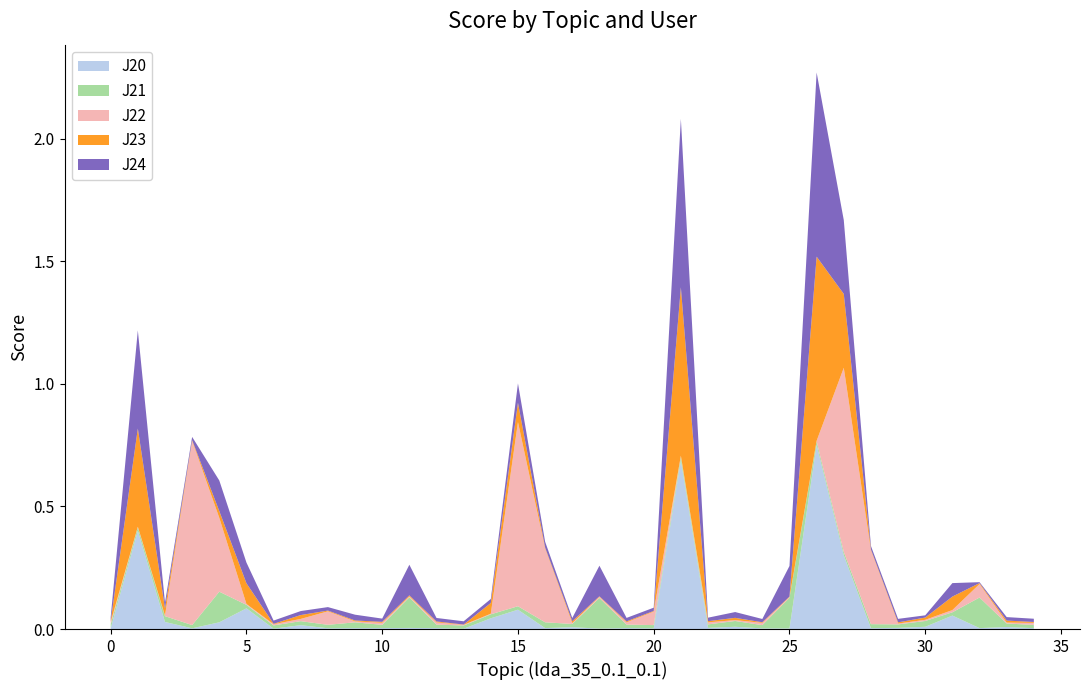

Reading right to left, transcribe all the data shown in this chart.

J20: 0.0	0.0	0.0	0.1	0.0	0.0	0.0	0.3	0.8	0.0	0.0	0.0	0.0	0.7	0.0	0.0	0.0	0.0	0.0	0.1	0.0	0.0	0.0	0.0	0.0	0.0	0.0	0.0	0.0	0.1	0.0	0.0	0.0	0.4	0.0
J21: 0.0	0.0	0.1	0.0	0.0	0.0	0.0	0.0	0.0	0.1	0.0	0.0	0.0	0.0	0.0	0.0	0.1	0.0	0.0	0.0	0.0	0.0	0.0	0.1	0.0	0.0	0.0	0.0	0.0	0.0	0.1	0.0	0.0	0.0	0.0
J22: 0.0	0.0	0.1	0.0	0.0	0.0	0.3	0.8	0.0	0.0	0.0	0.0	0.0	0.0	0.1	0.0	0.0	0.0	0.3	0.8	0.0	0.0	0.0	0.0	0.0	0.0	0.1	0.0	0.0	0.0	0.3	0.8	0.0	0.0	0.0
J23: 0.0	0.0	0.0	0.1	0.0	0.0	0.0	0.3	0.8	0.0	0.0	0.0	0.0	0.7	0.0	0.0	0.0	0.0	0.0	0.1	0.0	0.0	0.0	0.0	0.0	0.0	0.0	0.0	0.0	0.1	0.0	0.0	0.0	0.4	0.0
J24: 0.0	0.0	0.0	0.1	0.0	0.0	0.0	0.3	0.8	0.1	0.0	0.0	0.0	0.7	0.0	0.0	0.1	0.0	0.0	0.1	0.0	0.0	0.0	0.1	0.0	0.0	0.0	0.0	0.0	0.1	0.1	0.0	0.0	0.4	0.0